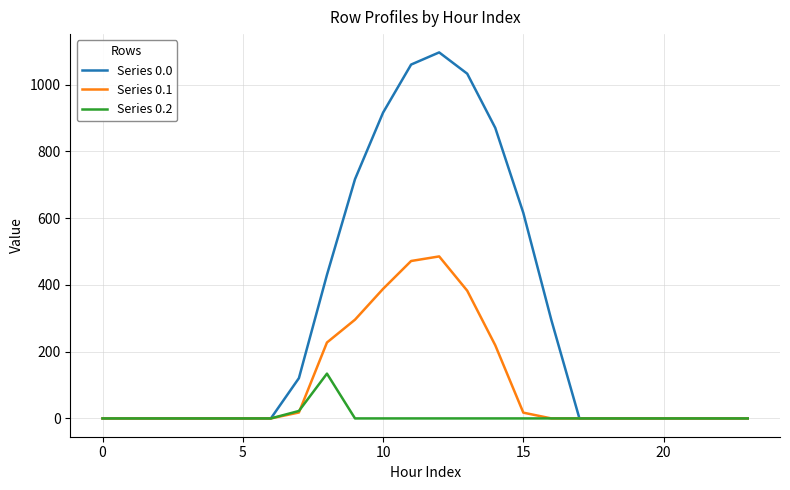

Which series has the largest total across all categories?

Series 0.0